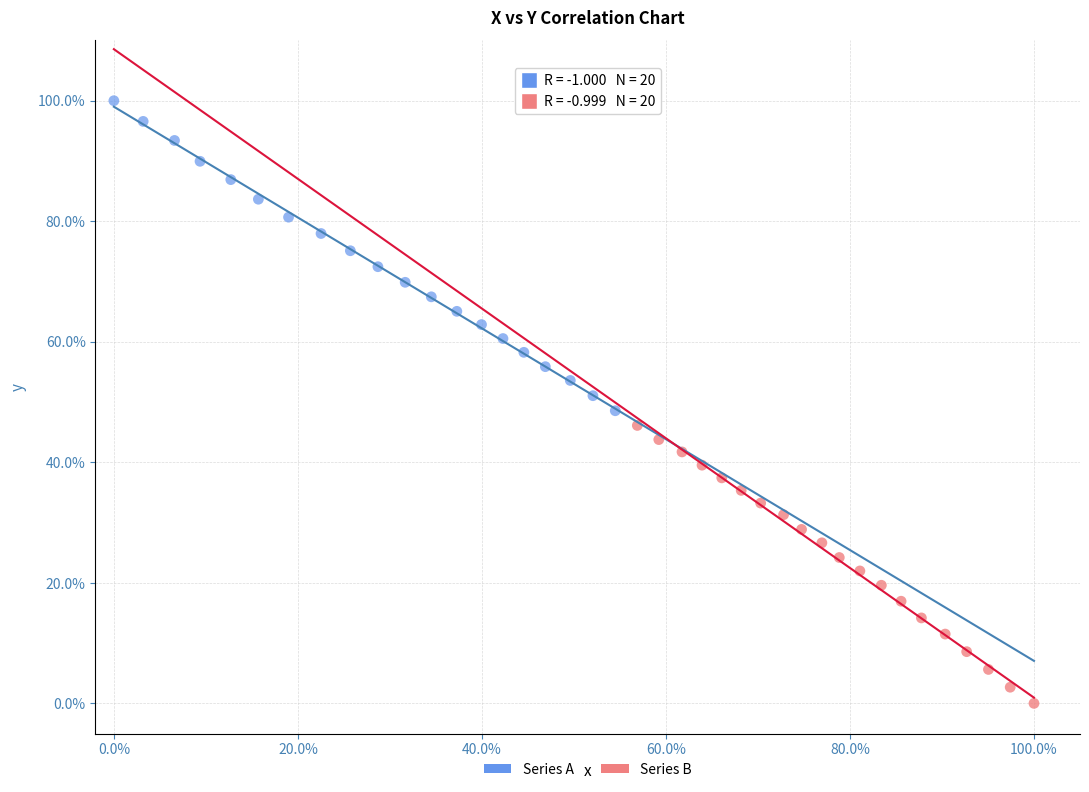

Which series contains the lowest Y value?

Series B